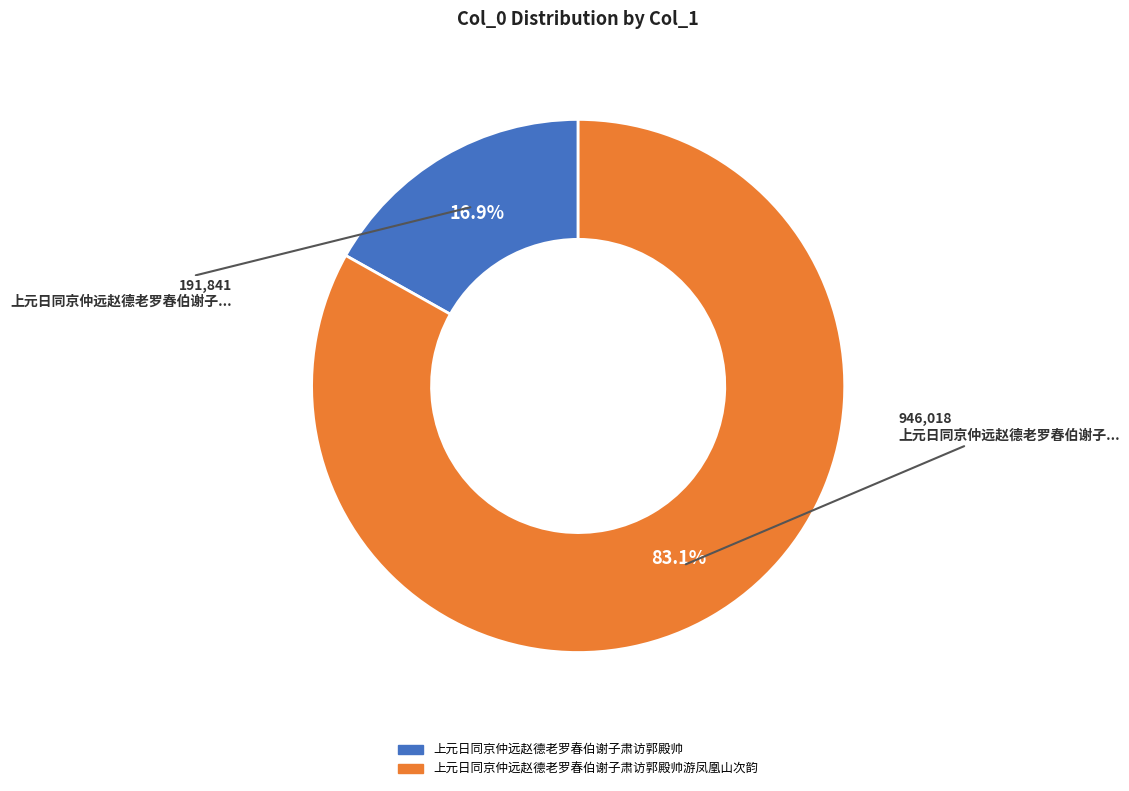

Which category has the smallest portion of the pie?

上元日同京仲远赵德老罗春伯谢子肃访郭殿帅